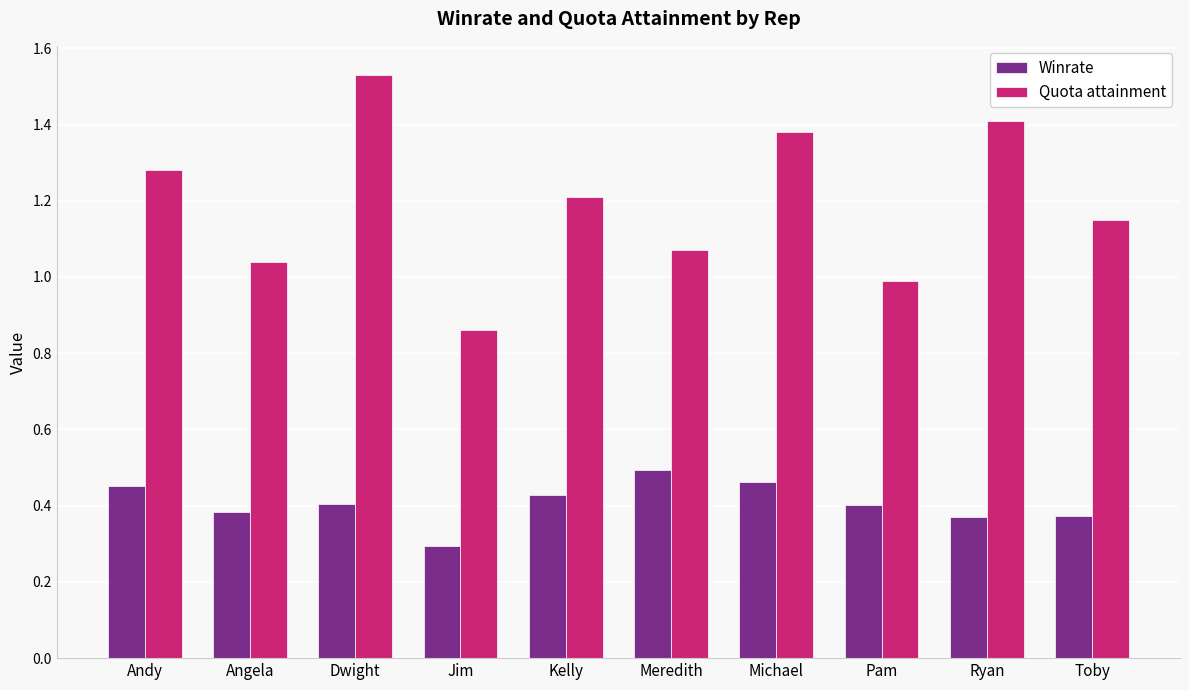

At which category is the sum across all series the highest?

Dwight